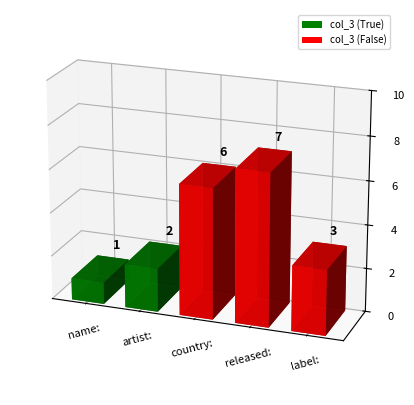

What is the sum of all values?

19